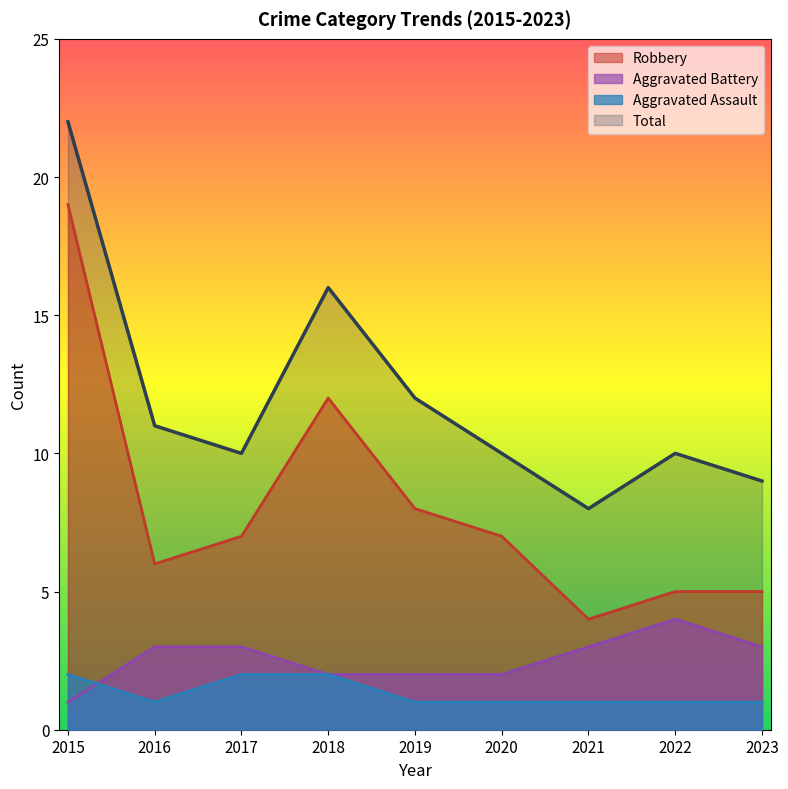

True or false: Aggravated Battery and Robbery cross at least once.

False